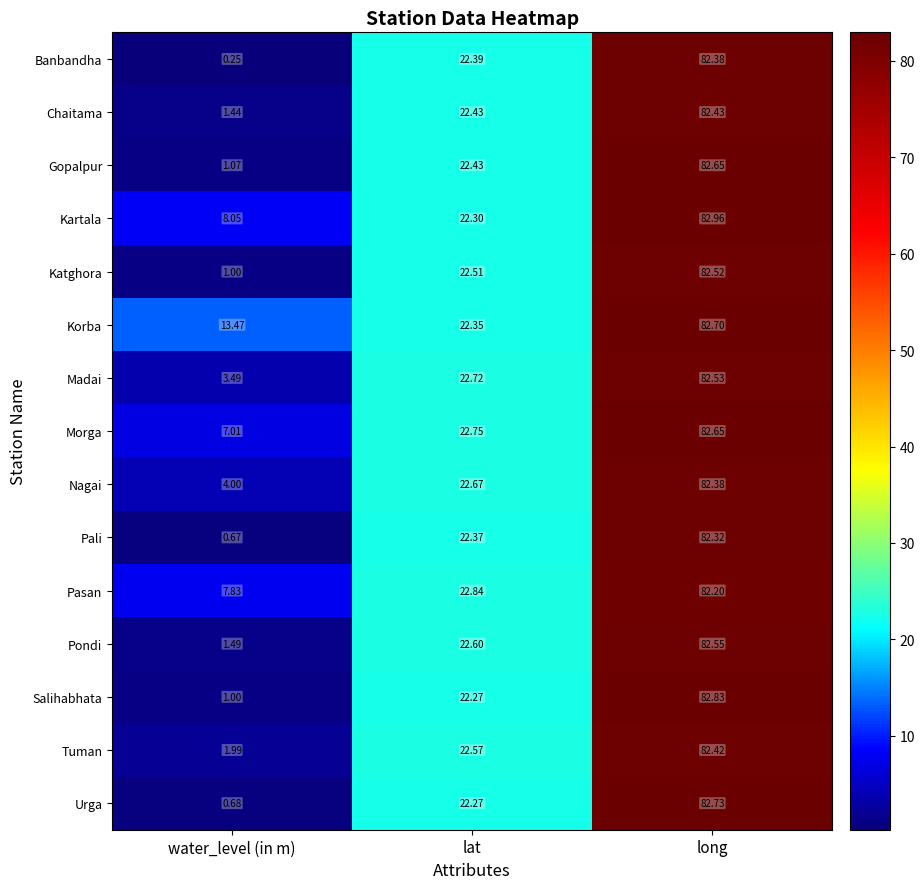

Which category has the lowest value in the Urga series?

water_level (in m)